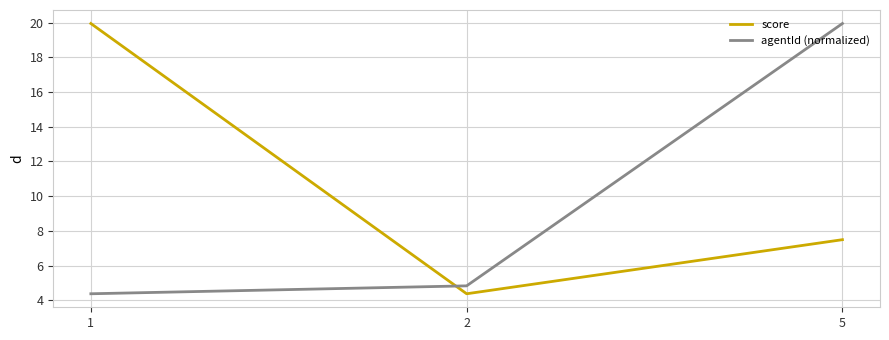

Is it true that agentId (normalized) equals 4.4 at 1?

True